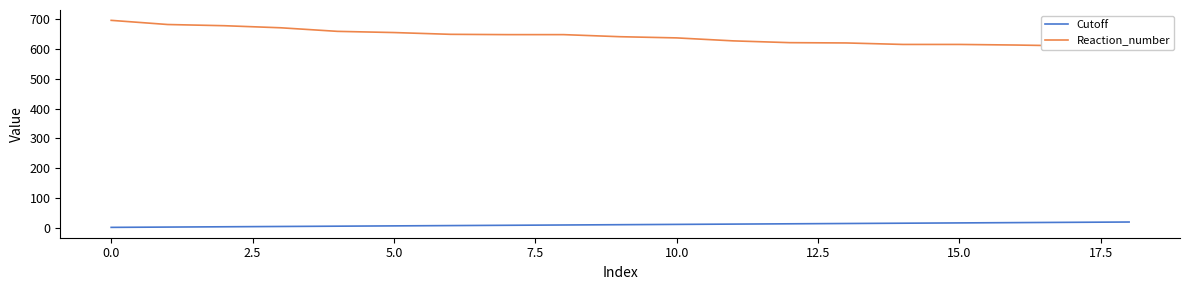

Does the chart have visible grid lines?

No